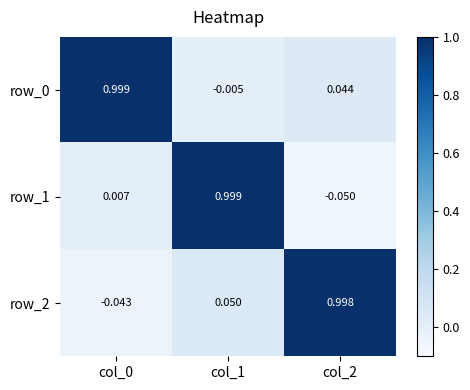

What is the average value of the row_1 series?

0.3